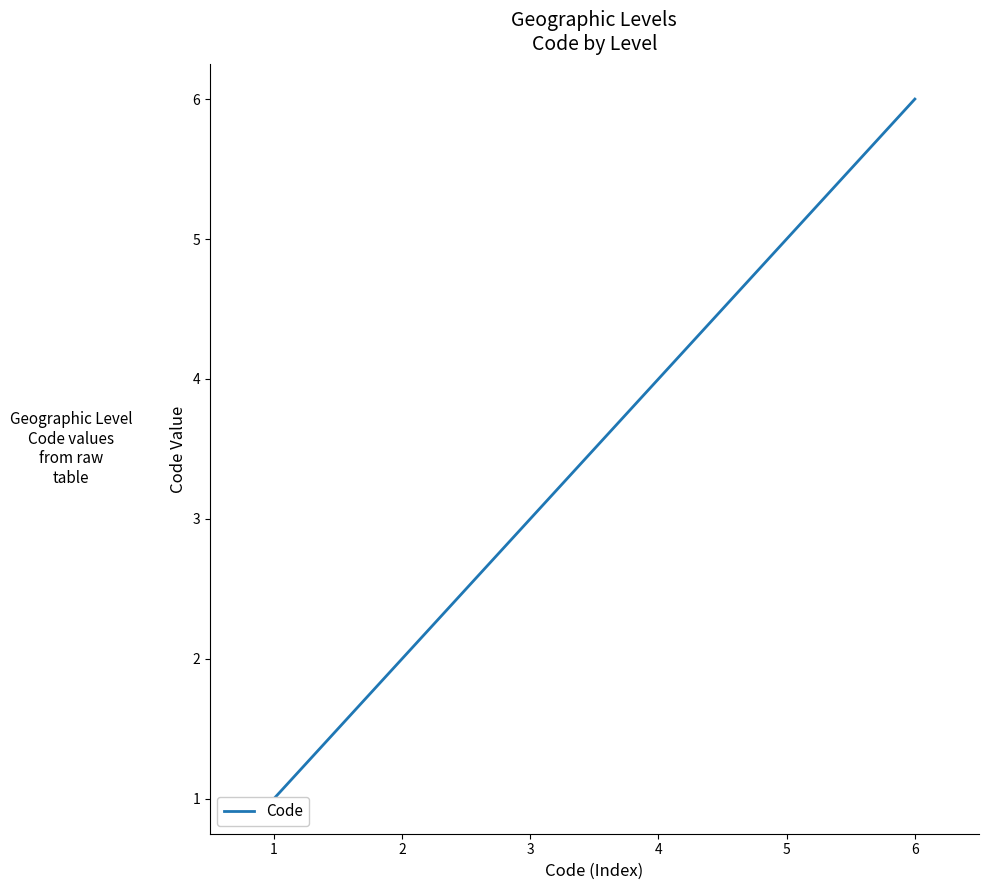

At which label is the value closest to 3?

2